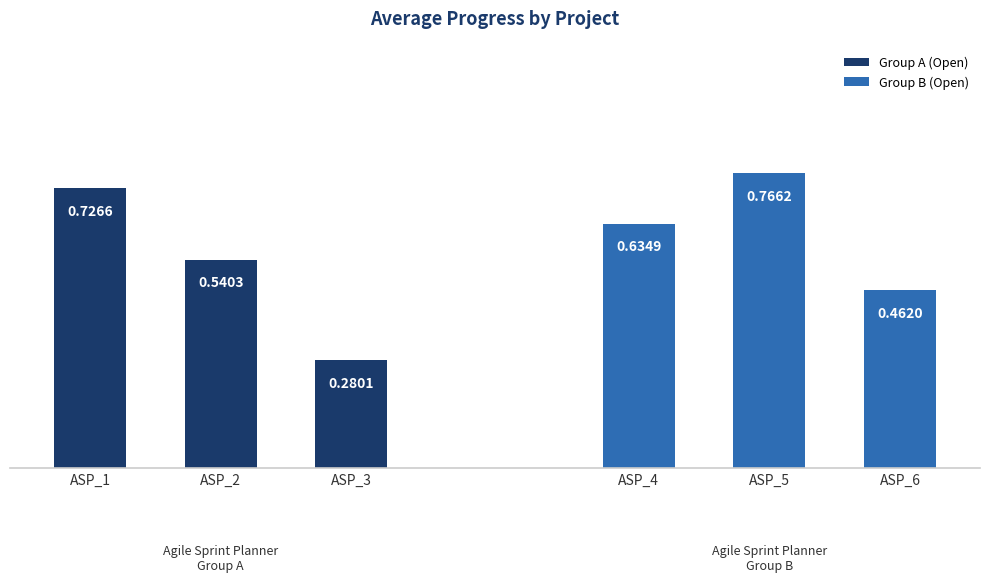

List the labels in order of Group A (Open) value, largest first.

ASP_1, ASP_2, ASP_3